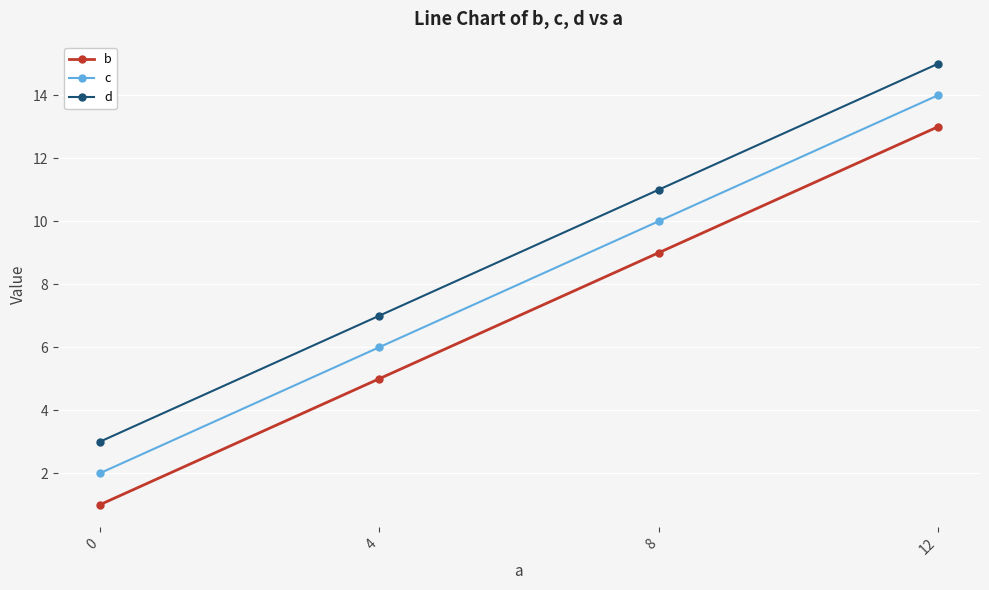

True or false: c has more than 0 interior local peaks.

False